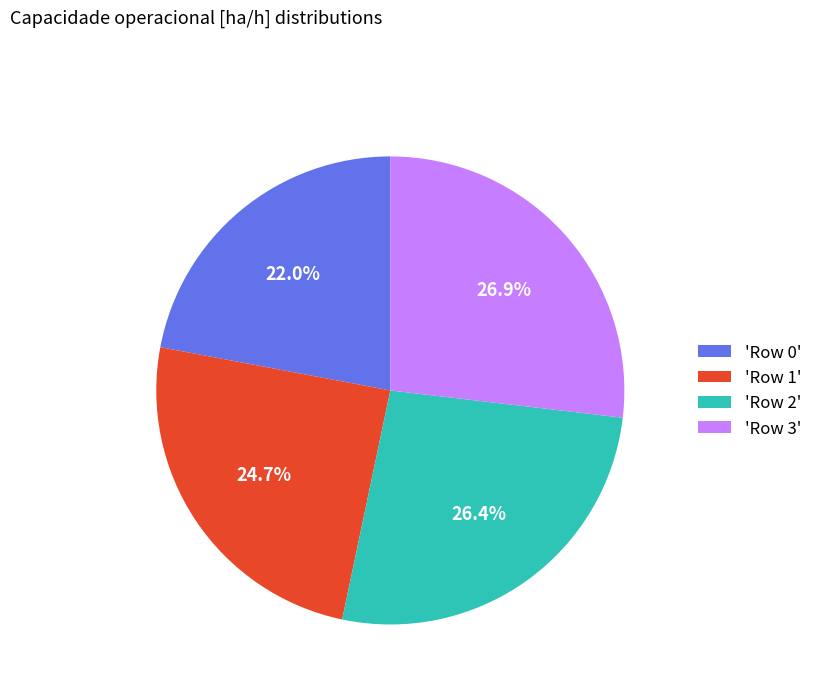

To the nearest percent, what is the difference between the largest and smallest slice percentages?

5%